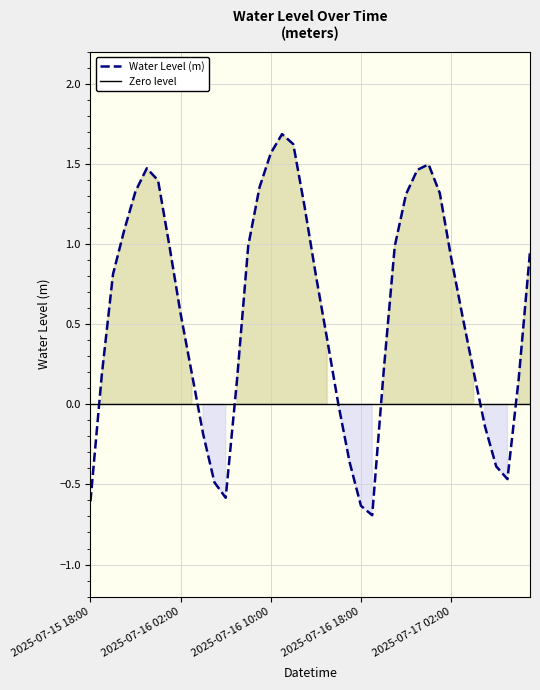

How many interior local valleys (lower than both neighbors) does the data have?

3